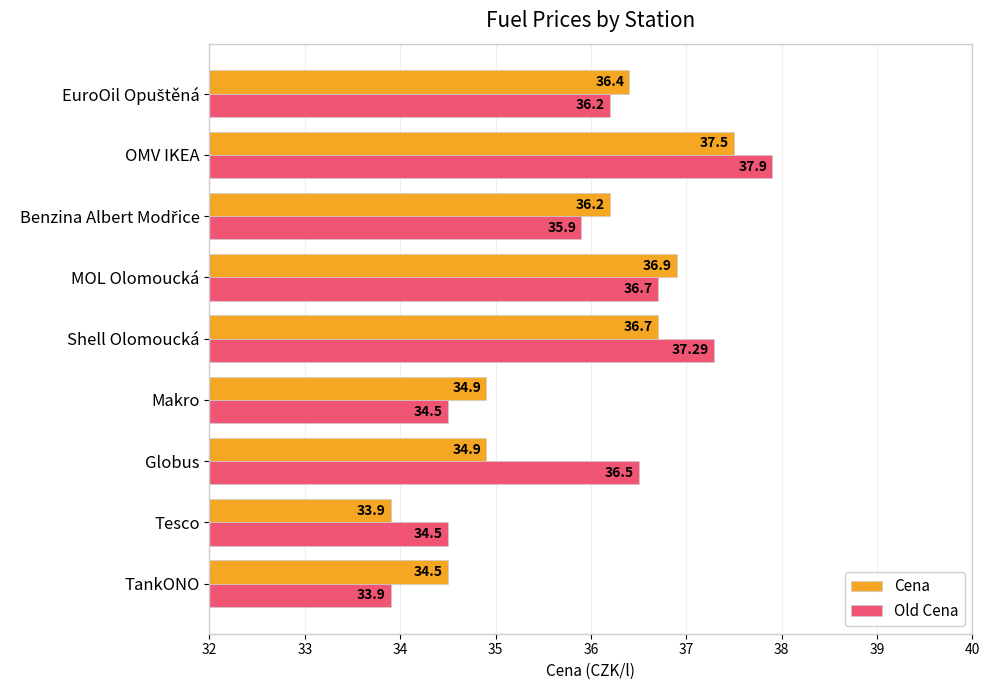

Rank the series by their average value, from highest to lowest.

Old Cena, Cena